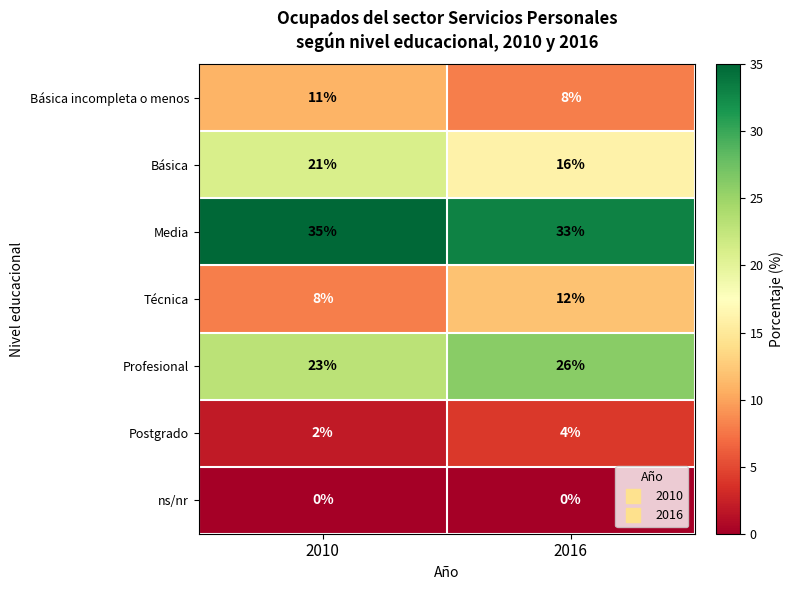

Which category has the lowest value in the Media series?

2016